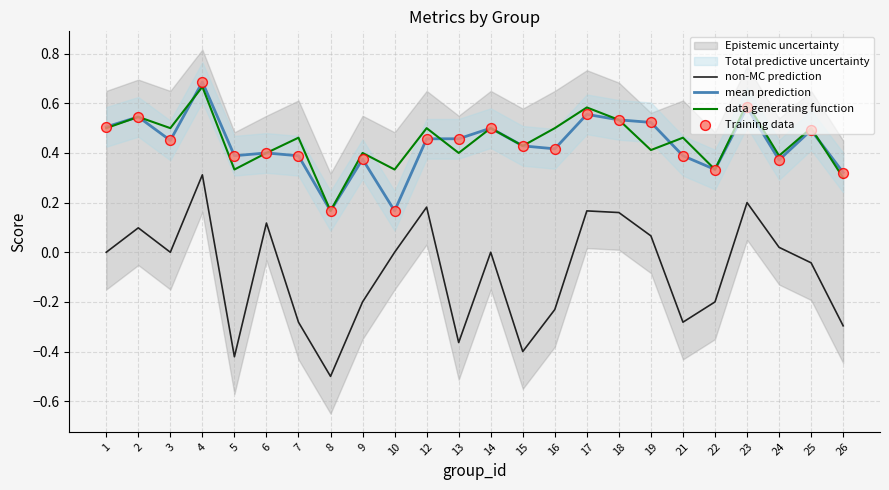

Which series contains the highest Y value?

mean prediction